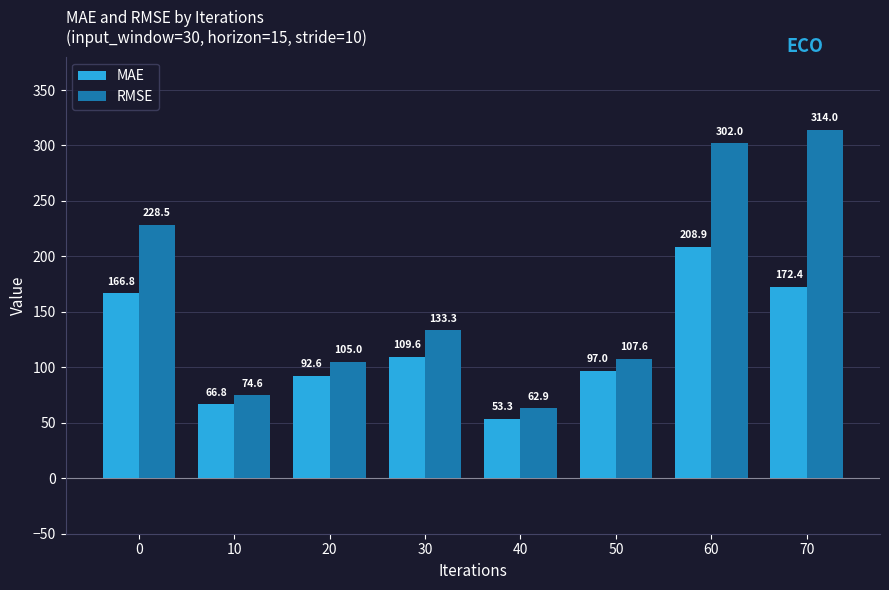

Is the value of MAE at 50 greater than the value of RMSE at 0?

No